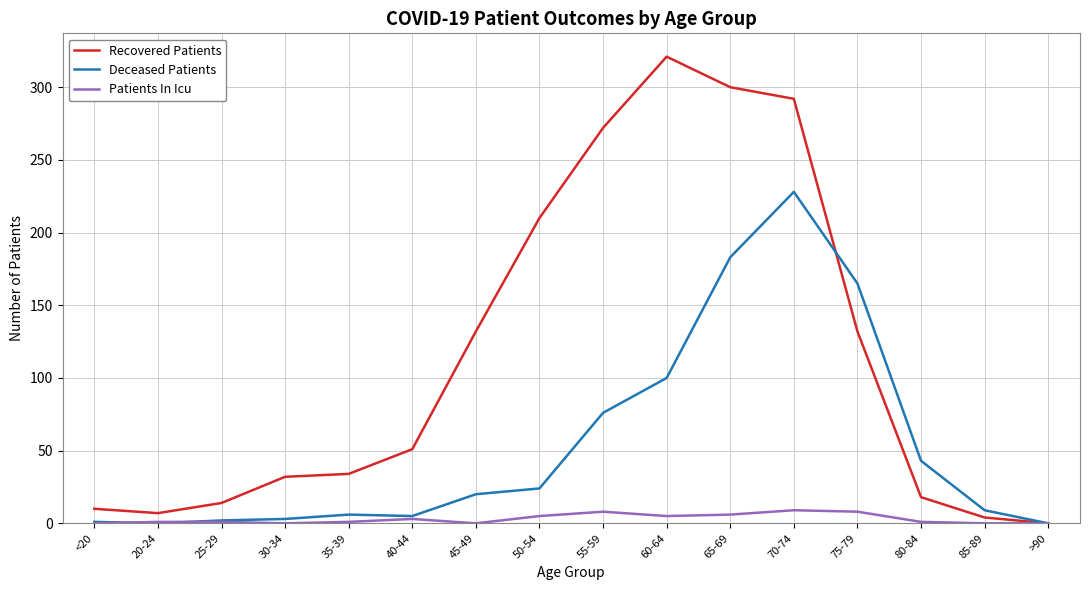

The value of Deceased Patients at 40-44 is 5. True or false?

True